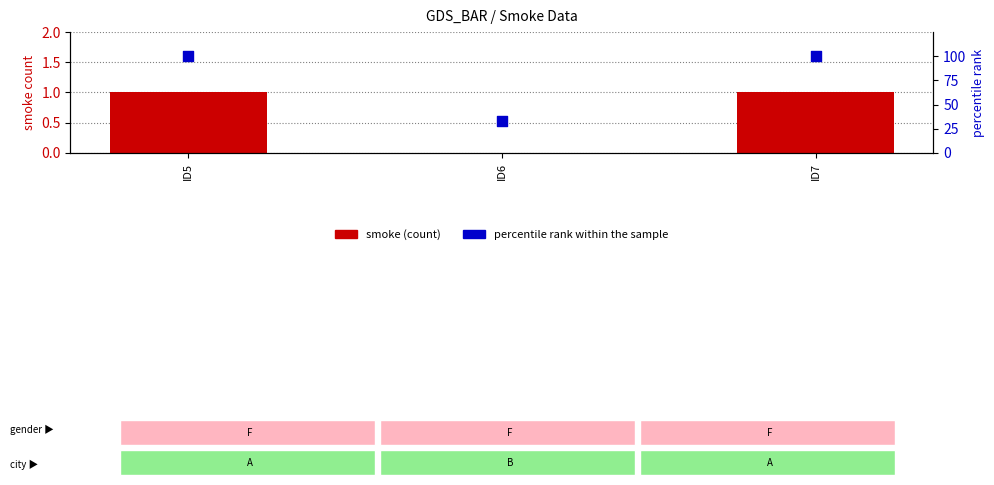

At which category is the sum across all series the highest?

ID5